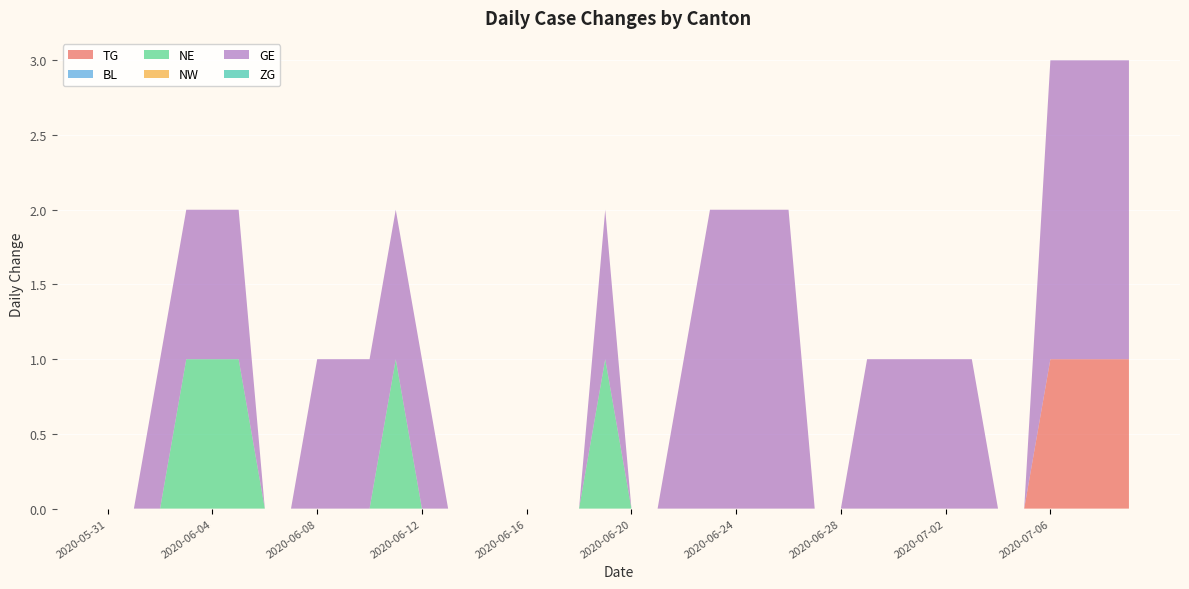

Reading left to right, what are all the values shown in this chart?

TG: 2020-05-31=0	2020-06-01=0	2020-06-02=0	2020-06-03=0	2020-06-04=0	2020-06-05=0	2020-06-06=0	2020-06-07=0	2020-06-08=0	2020-06-09=0	2020-06-10=0	2020-06-11=0	2020-06-12=0	2020-06-13=0	2020-06-14=0	2020-06-15=0	2020-06-16=0	2020-06-17=0	2020-06-18=0	2020-06-19=0	2020-06-20=0	2020-06-21=0	2020-06-22=0	2020-06-23=0	2020-06-24=0	2020-06-25=0	2020-06-26=0	2020-06-27=0	2020-06-28=0	2020-06-29=0	2020-06-30=0	2020-07-01=0	2020-07-02=0	2020-07-03=0	2020-07-04=0	2020-07-05=0	2020-07-06=1	2020-07-07=1	2020-07-08=1	2020-07-09=1
BL: 2020-05-31=0	2020-06-01=0	2020-06-02=0	2020-06-03=0	2020-06-04=0	2020-06-05=0	2020-06-06=0	2020-06-07=0	2020-06-08=0	2020-06-09=0	2020-06-10=0	2020-06-11=0	2020-06-12=0	2020-06-13=0	2020-06-14=0	2020-06-15=0	2020-06-16=0	2020-06-17=0	2020-06-18=0	2020-06-19=0	2020-06-20=0	2020-06-21=0	2020-06-22=0	2020-06-23=0	2020-06-24=0	2020-06-25=0	2020-06-26=0	2020-06-27=0	2020-06-28=0	2020-06-29=0	2020-06-30=0	2020-07-01=0	2020-07-02=0	2020-07-03=0	2020-07-04=0	2020-07-05=0	2020-07-06=0	2020-07-07=0	2020-07-08=0	2020-07-09=0
NE: 2020-05-31=0	2020-06-01=0	2020-06-02=0	2020-06-03=1	2020-06-04=1	2020-06-05=1	2020-06-06=0	2020-06-07=0	2020-06-08=0	2020-06-09=0	2020-06-10=0	2020-06-11=1	2020-06-12=0	2020-06-13=0	2020-06-14=0	2020-06-15=0	2020-06-16=0	2020-06-17=0	2020-06-18=0	2020-06-19=1	2020-06-20=0	2020-06-21=0	2020-06-22=0	2020-06-23=0	2020-06-24=0	2020-06-25=0	2020-06-26=0	2020-06-27=0	2020-06-28=0	2020-06-29=0	2020-06-30=0	2020-07-01=0	2020-07-02=0	2020-07-03=0	2020-07-04=0	2020-07-05=0	2020-07-06=0	2020-07-07=0	2020-07-08=0	2020-07-09=0
NW: 2020-05-31=0	2020-06-01=0	2020-06-02=0	2020-06-03=0	2020-06-04=0	2020-06-05=0	2020-06-06=0	2020-06-07=0	2020-06-08=0	2020-06-09=0	2020-06-10=0	2020-06-11=0	2020-06-12=0	2020-06-13=0	2020-06-14=0	2020-06-15=0	2020-06-16=0	2020-06-17=0	2020-06-18=0	2020-06-19=0	2020-06-20=0	2020-06-21=0	2020-06-22=0	2020-06-23=0	2020-06-24=0	2020-06-25=0	2020-06-26=0	2020-06-27=0	2020-06-28=0	2020-06-29=0	2020-06-30=0	2020-07-01=0	2020-07-02=0	2020-07-03=0	2020-07-04=0	2020-07-05=0	2020-07-06=0	2020-07-07=0	2020-07-08=0	2020-07-09=0
GE: 2020-05-31=0	2020-06-01=0	2020-06-02=1	2020-06-03=1	2020-06-04=1	2020-06-05=1	2020-06-06=0	2020-06-07=0	2020-06-08=1	2020-06-09=1	2020-06-10=1	2020-06-11=1	2020-06-12=1	2020-06-13=0	2020-06-14=0	2020-06-15=0	2020-06-16=0	2020-06-17=0	2020-06-18=0	2020-06-19=1	2020-06-20=0	2020-06-21=0	2020-06-22=1	2020-06-23=2	2020-06-24=2	2020-06-25=2	2020-06-26=2	2020-06-27=0	2020-06-28=0	2020-06-29=1	2020-06-30=1	2020-07-01=1	2020-07-02=1	2020-07-03=1	2020-07-04=0	2020-07-05=0	2020-07-06=2	2020-07-07=2	2020-07-08=2	2020-07-09=2
ZG: 2020-05-31=0	2020-06-01=0	2020-06-02=0	2020-06-03=0	2020-06-04=0	2020-06-05=0	2020-06-06=0	2020-06-07=0	2020-06-08=0	2020-06-09=0	2020-06-10=0	2020-06-11=0	2020-06-12=0	2020-06-13=0	2020-06-14=0	2020-06-15=0	2020-06-16=0	2020-06-17=0	2020-06-18=0	2020-06-19=0	2020-06-20=0	2020-06-21=0	2020-06-22=0	2020-06-23=0	2020-06-24=0	2020-06-25=0	2020-06-26=0	2020-06-27=0	2020-06-28=0	2020-06-29=0	2020-06-30=0	2020-07-01=0	2020-07-02=0	2020-07-03=0	2020-07-04=0	2020-07-05=0	2020-07-06=0	2020-07-07=0	2020-07-08=0	2020-07-09=0